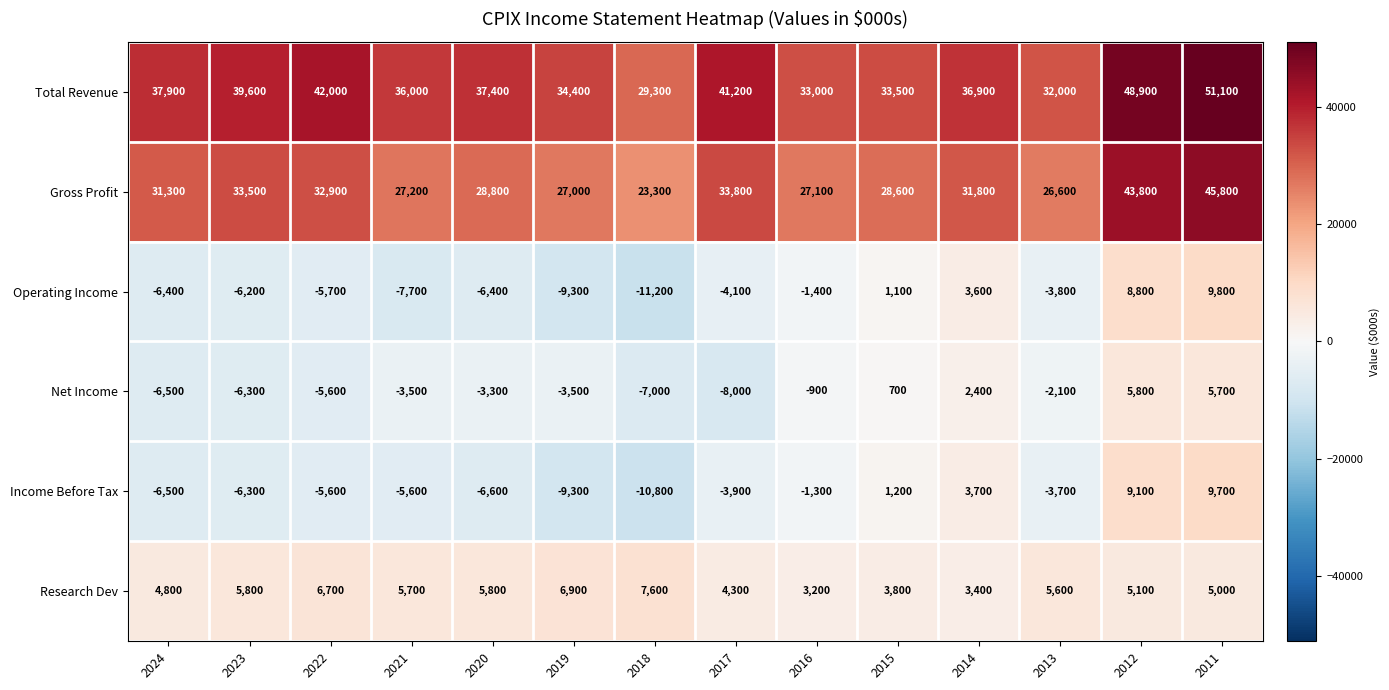

Where does the Net Income series first go above -3300?

2016